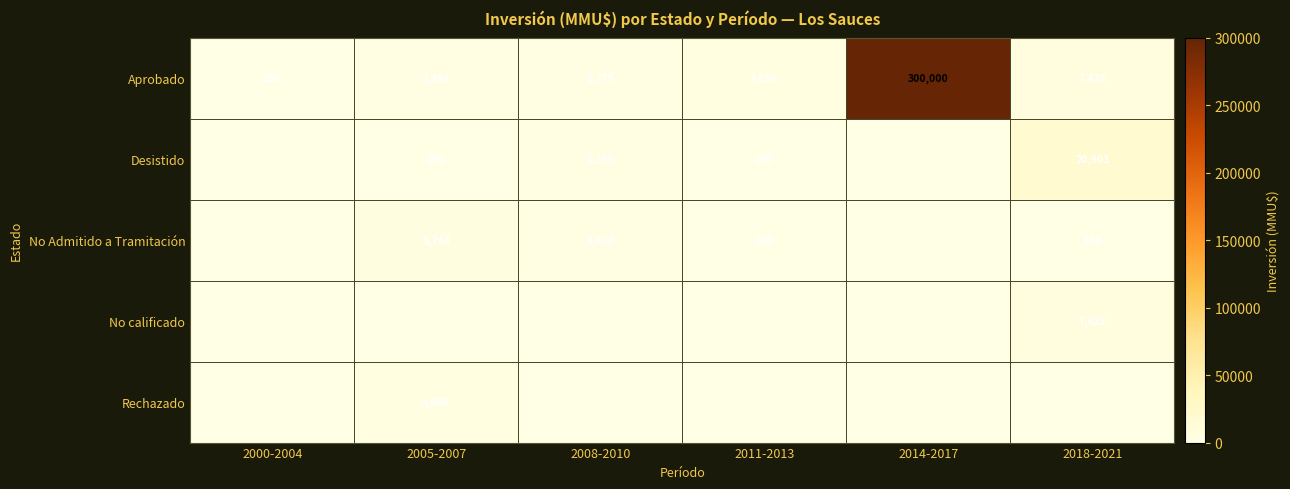

What is the sum of all No Admitido a Tramitación values?

8032